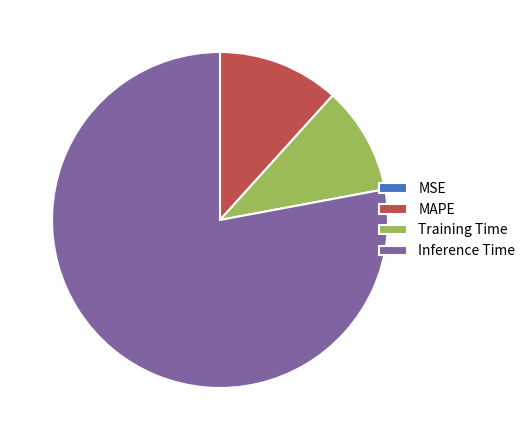

True or false: MAPE accounts for 12% of the total.

True